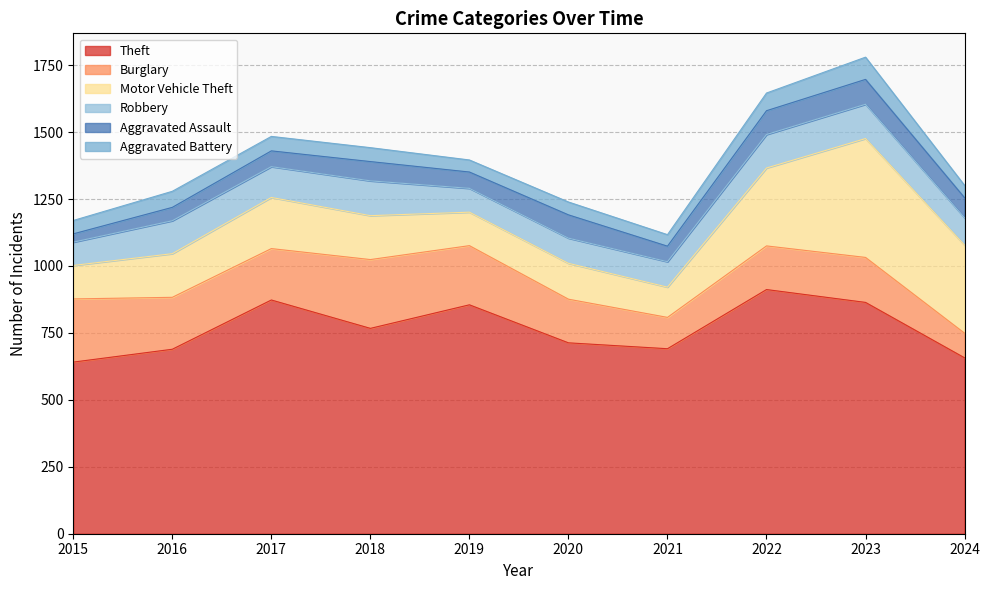

How many interior local valleys does the Motor Vehicle Theft series have?

2